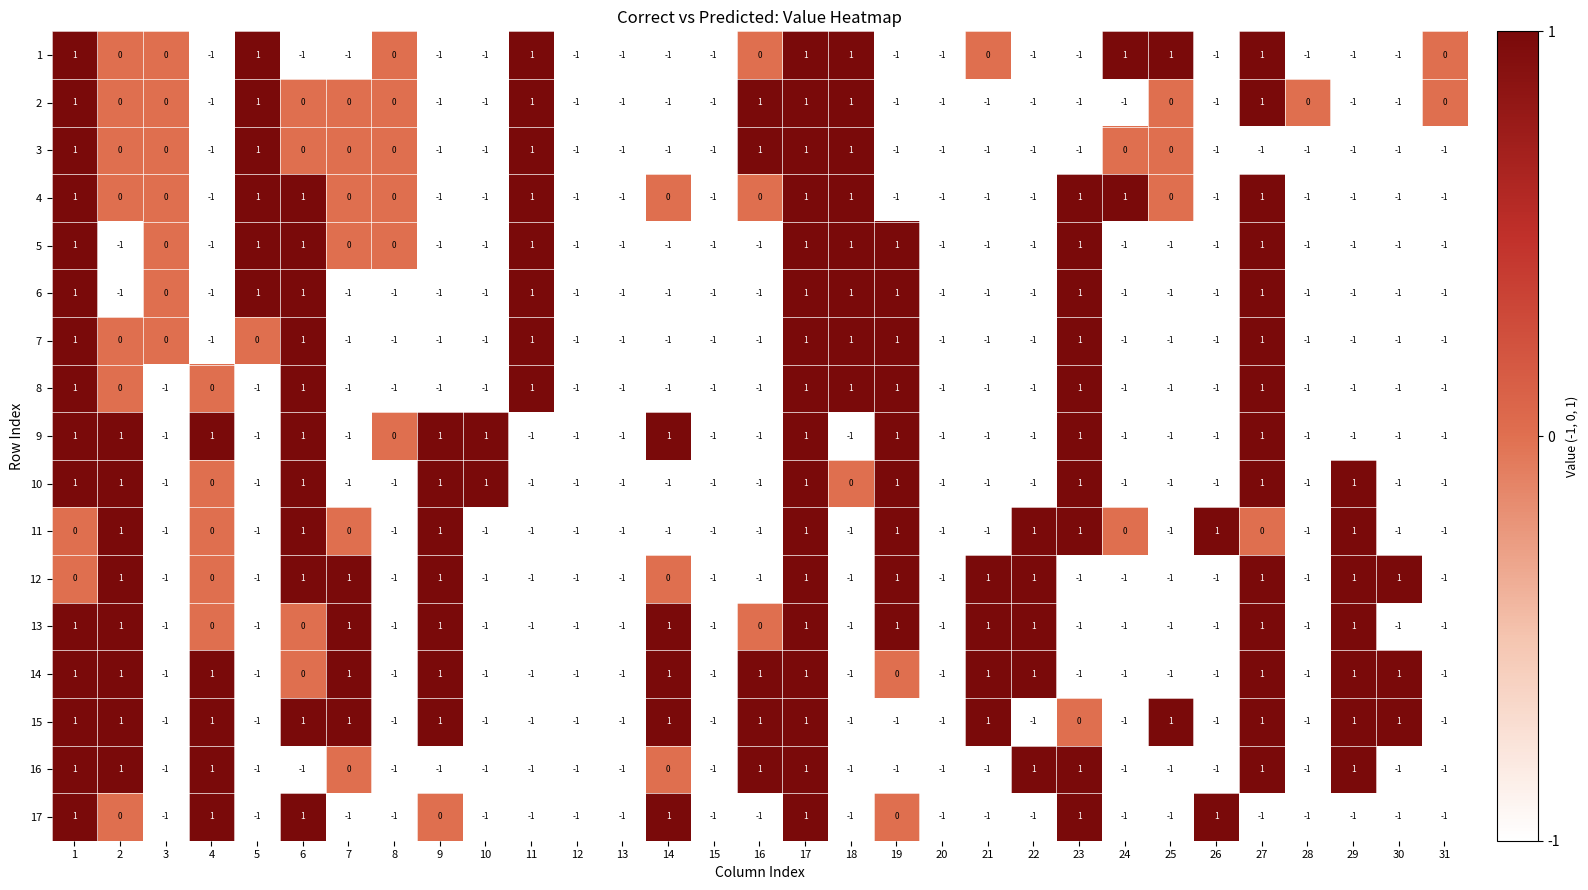

The value of 6 at 4 is 0. True or false?

False